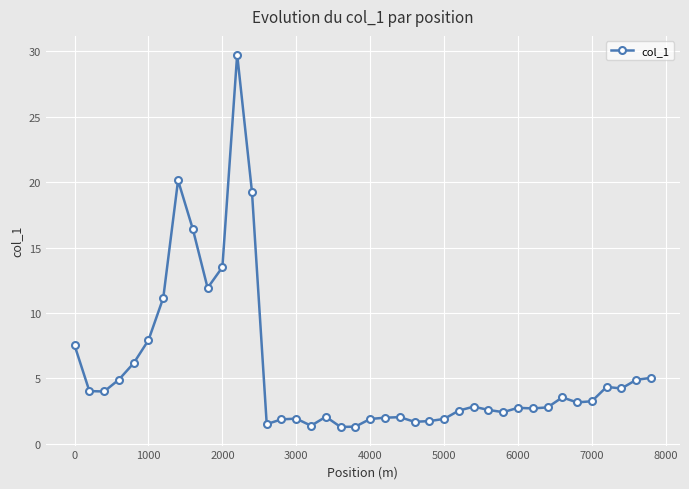

What is the difference between the maximum and second lowest values?

28.4